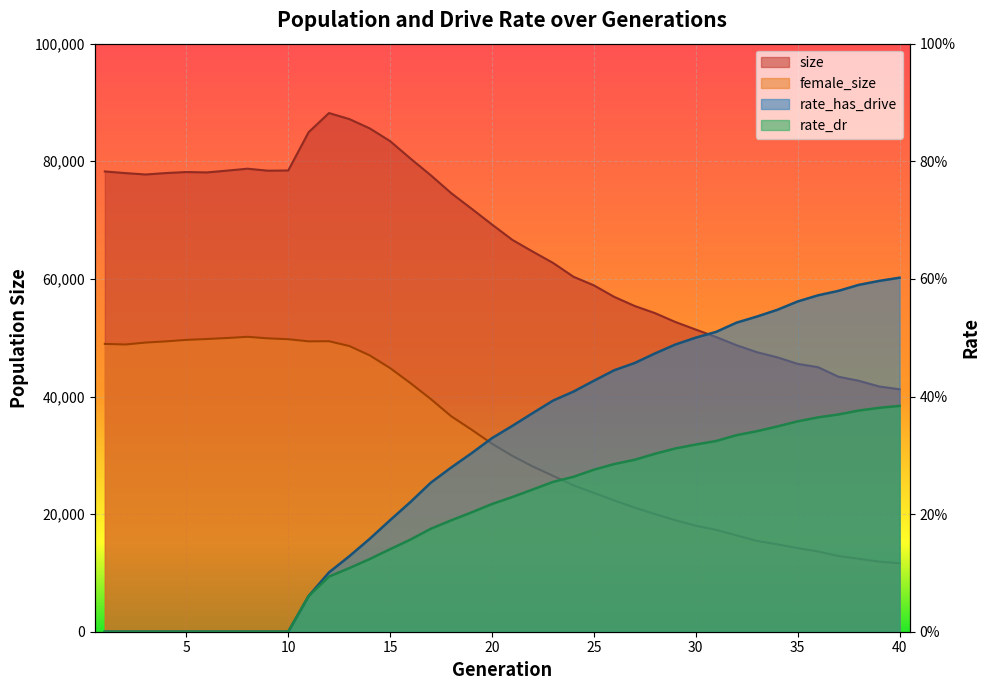

At which category does size reach its first local peak?

5